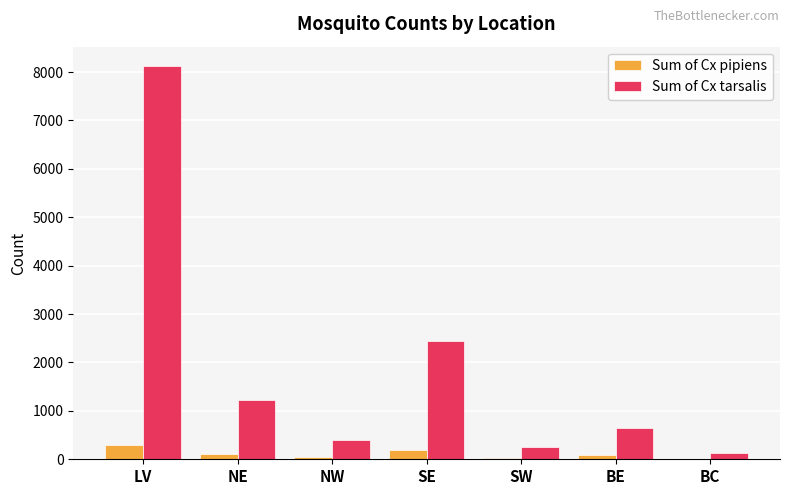

Between SE and BC, which series saw the biggest shift?

Sum of Cx tarsalis